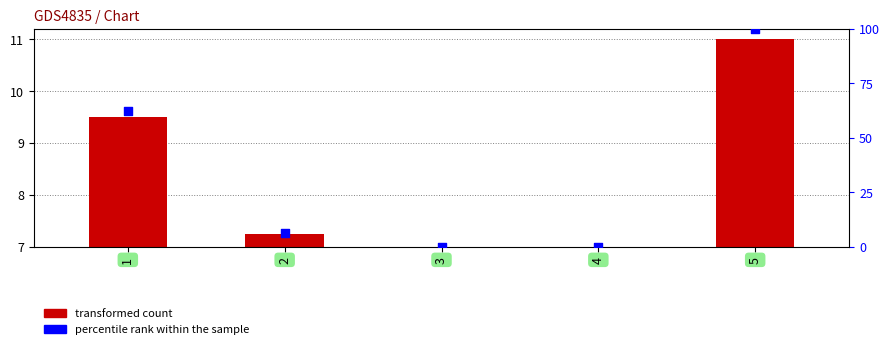

At how many categories does at least one series exceed 44?

2